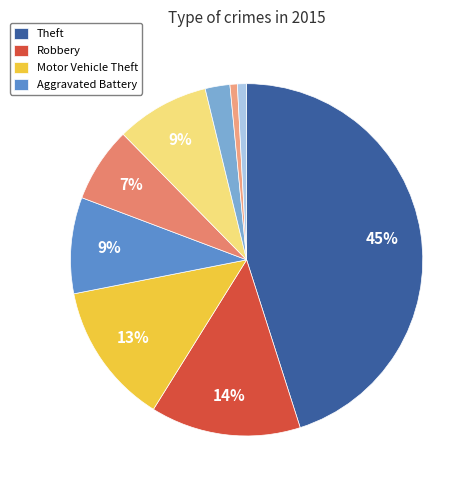

How many segments does this pie chart have?

9